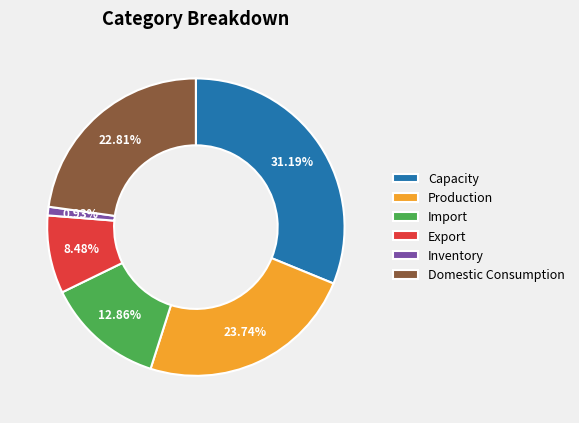

Rank the categories by value from highest to lowest.

Capacity, Production, Domestic Consumption, Import, Export, Inventory